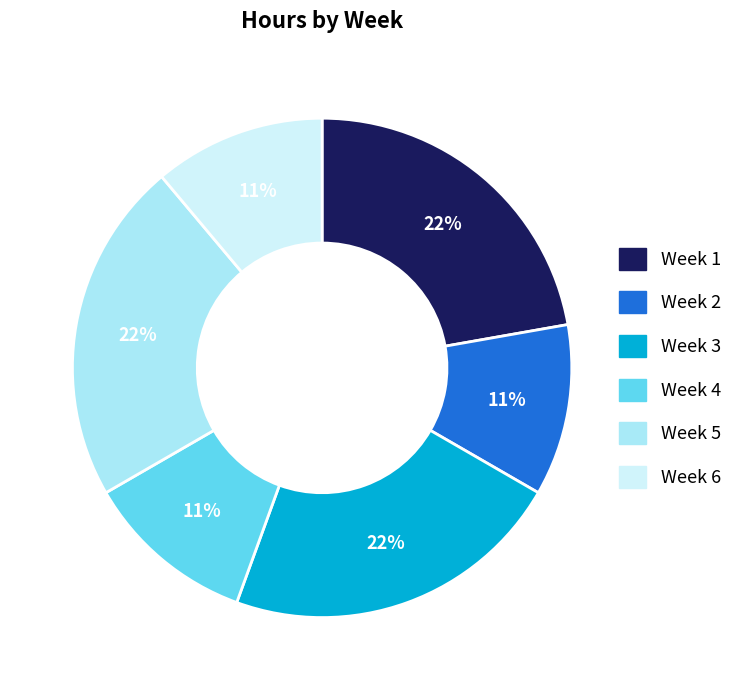

To the nearest percent, what is the average slice percentage?

17%